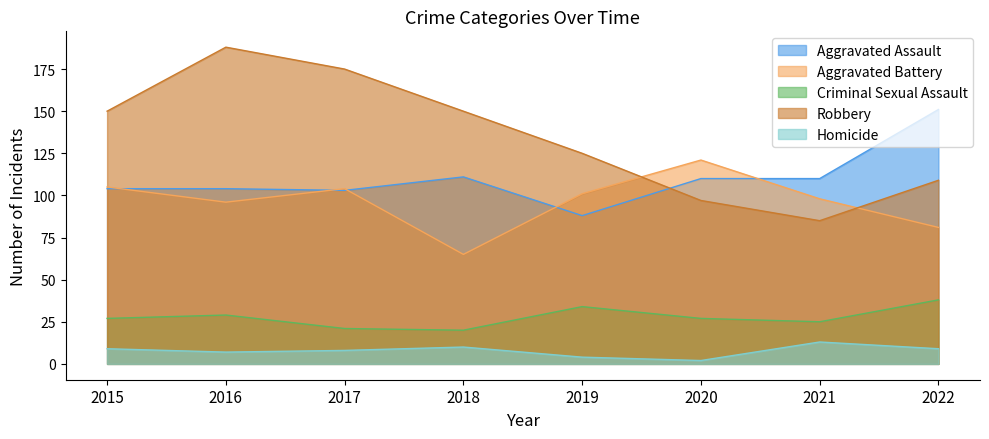

Reading left to right, list all the values displayed in this chart.

Aggravated Assault: 2015=104	2016=104	2017=103	2018=111	2019=88	2020=110	2021=110	2022=151
Aggravated Battery: 2015=105	2016=96	2017=104	2018=65	2019=101	2020=121	2021=98	2022=81
Criminal Sexual Assault: 2015=27	2016=29	2017=21	2018=20	2019=34	2020=27	2021=25	2022=38
Robbery: 2015=150	2016=188	2017=175	2018=150	2019=125	2020=97	2021=85	2022=109
Homicide: 2015=9	2016=7	2017=8	2018=10	2019=4	2020=2	2021=13	2022=9